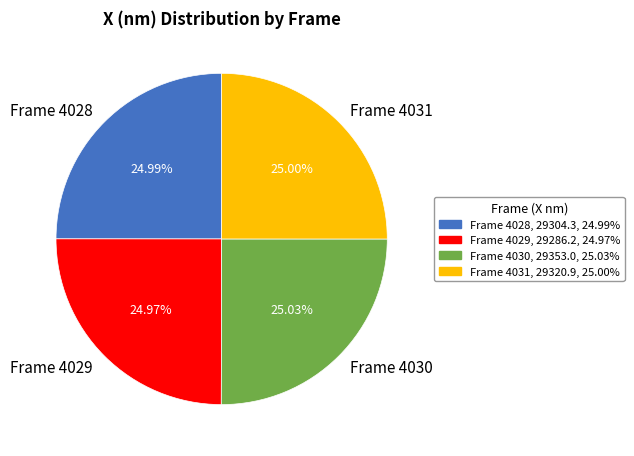

Does Frame 4031 account for over 50% of the chart?

No